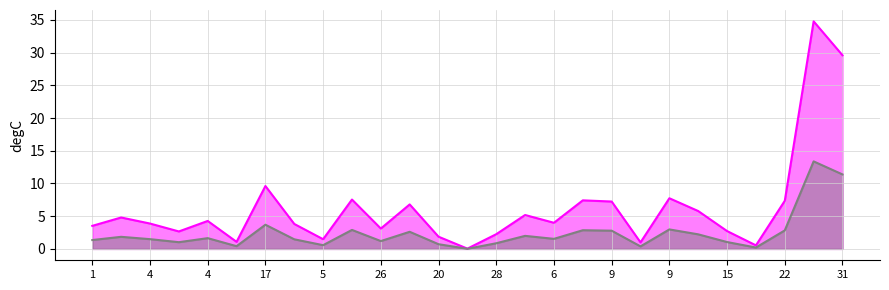

Which series has the largest total across all categories?

BR_R